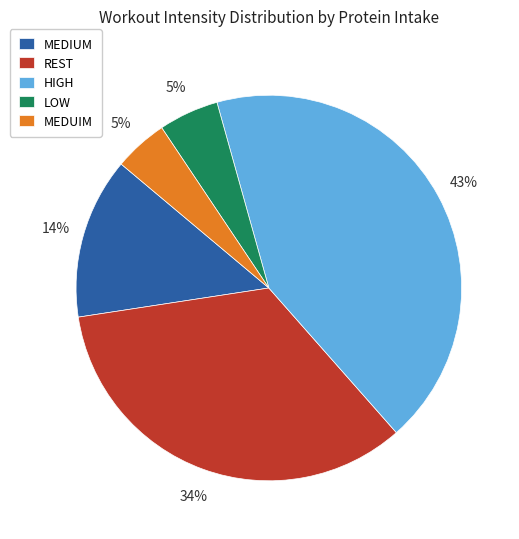

How many slices are in this pie chart?

5